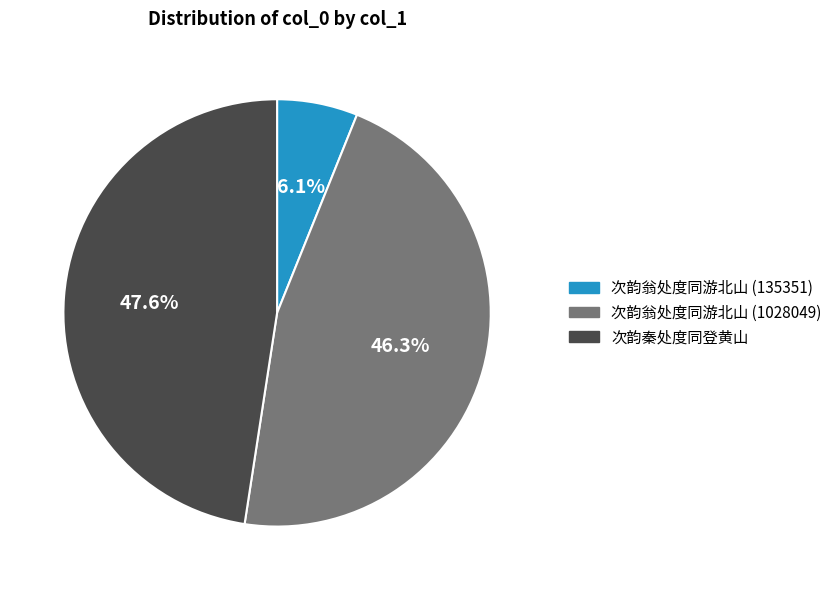

Which slice is the smallest?

次韵翁处度同游北山 (135351)